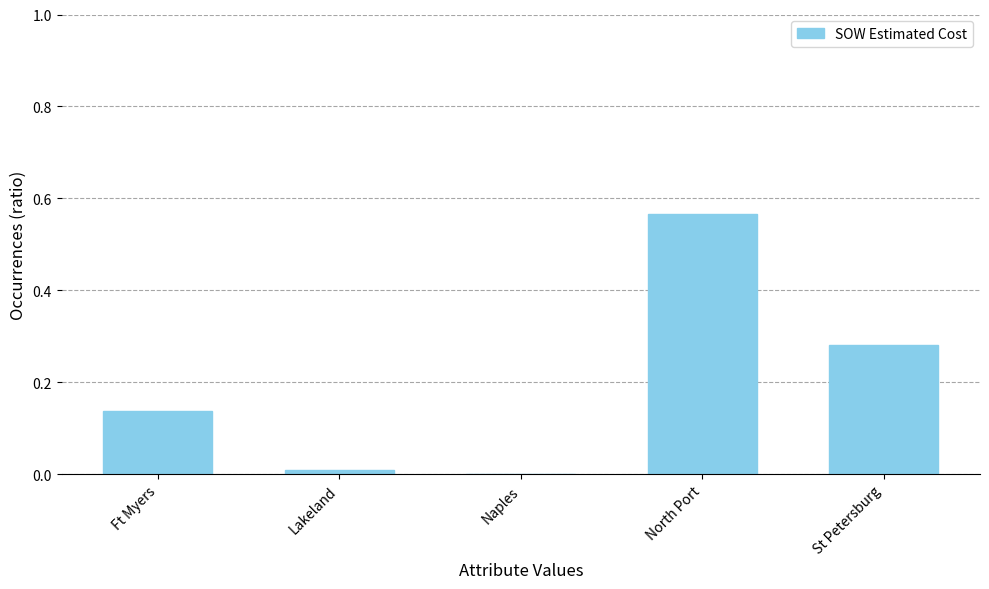

Which label corresponds to the largest value in the chart?

North Port